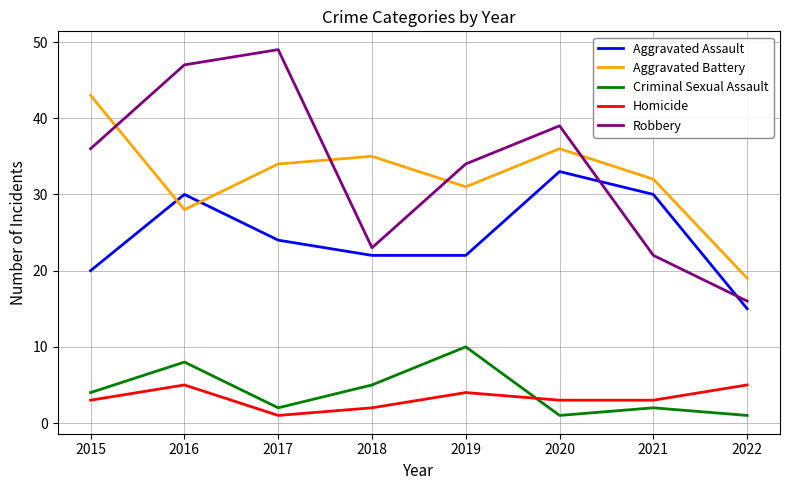

Which series has the widest spread of values?

Robbery